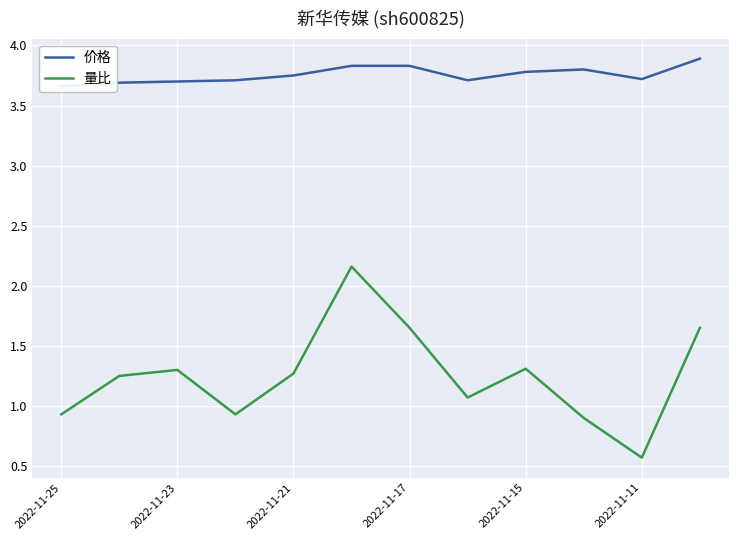

Is it true that 量比 equals 2.1 at 2022-11-23?

False